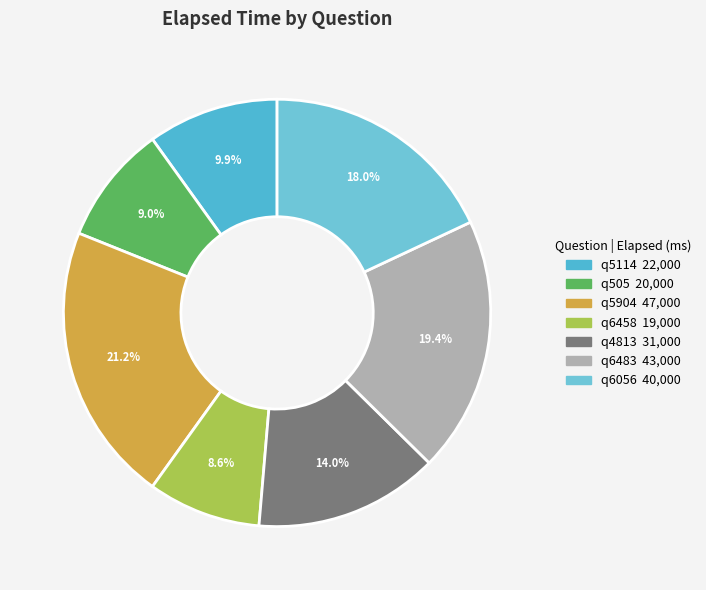

What is the smallest slice in the pie chart?

q6458